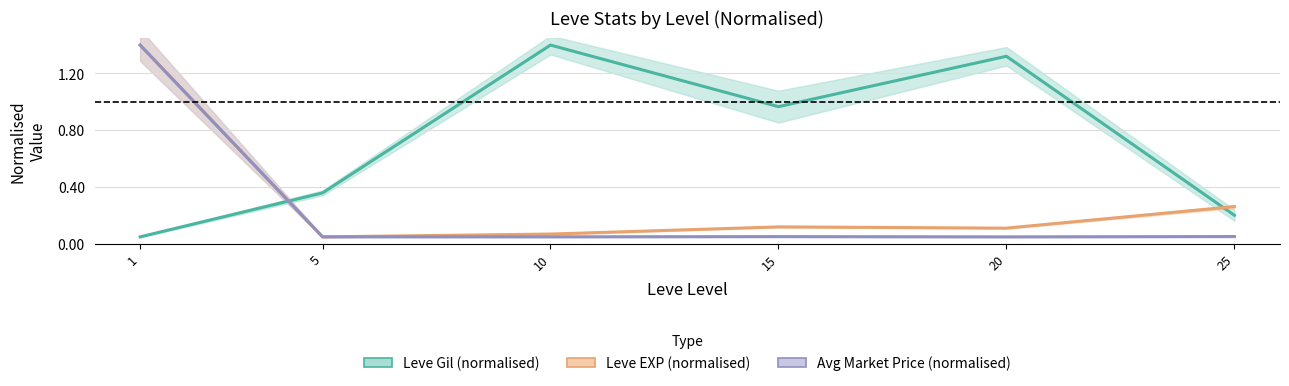

Which series has the widest spread of values?

Leve Gil (normalised)